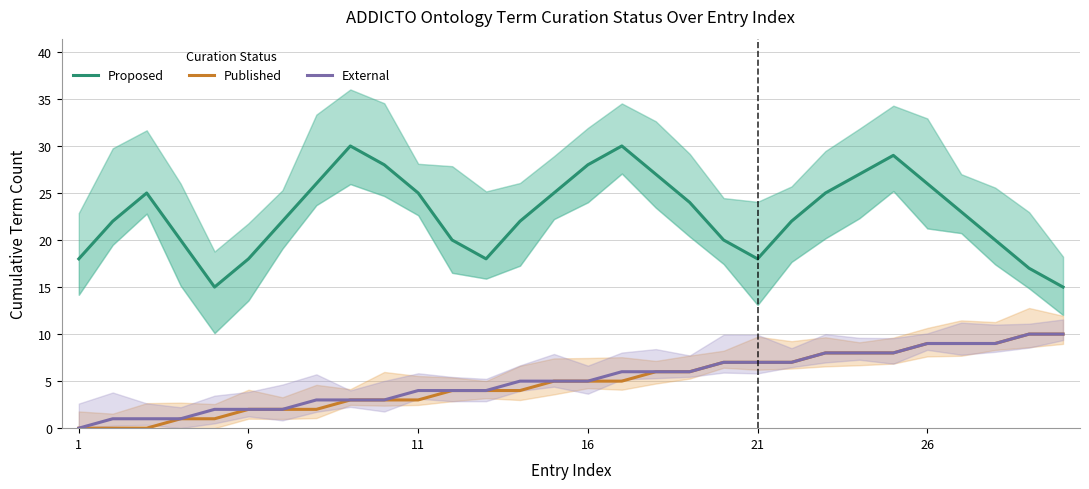

Is this an area chart (filled region under the line)?

No